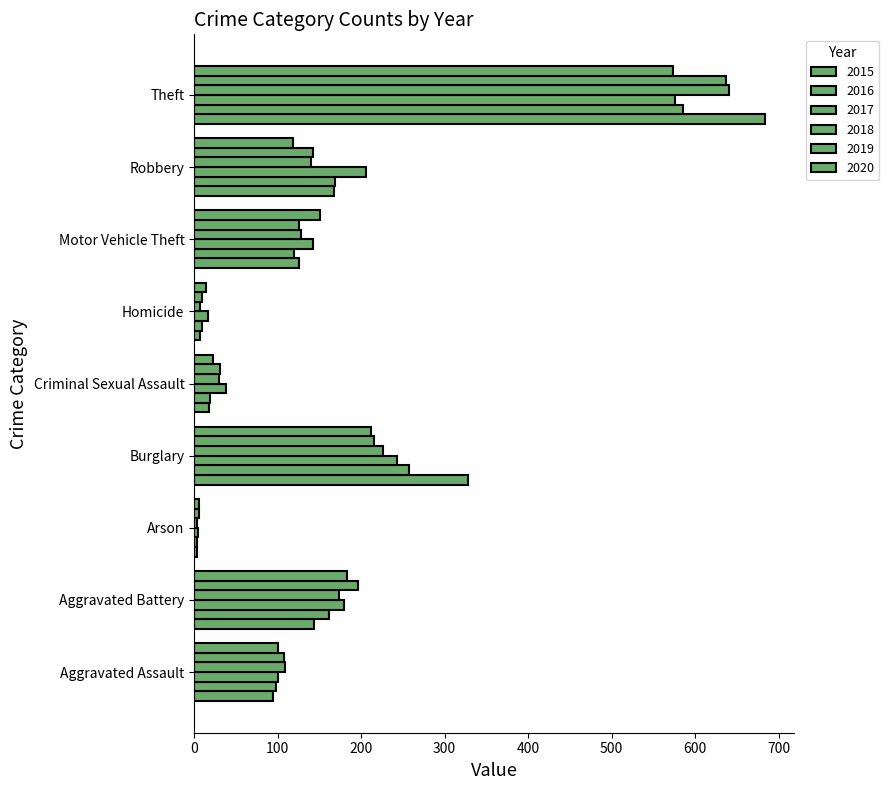

What is the value of the 2020 bar at the 8th from the left?

118